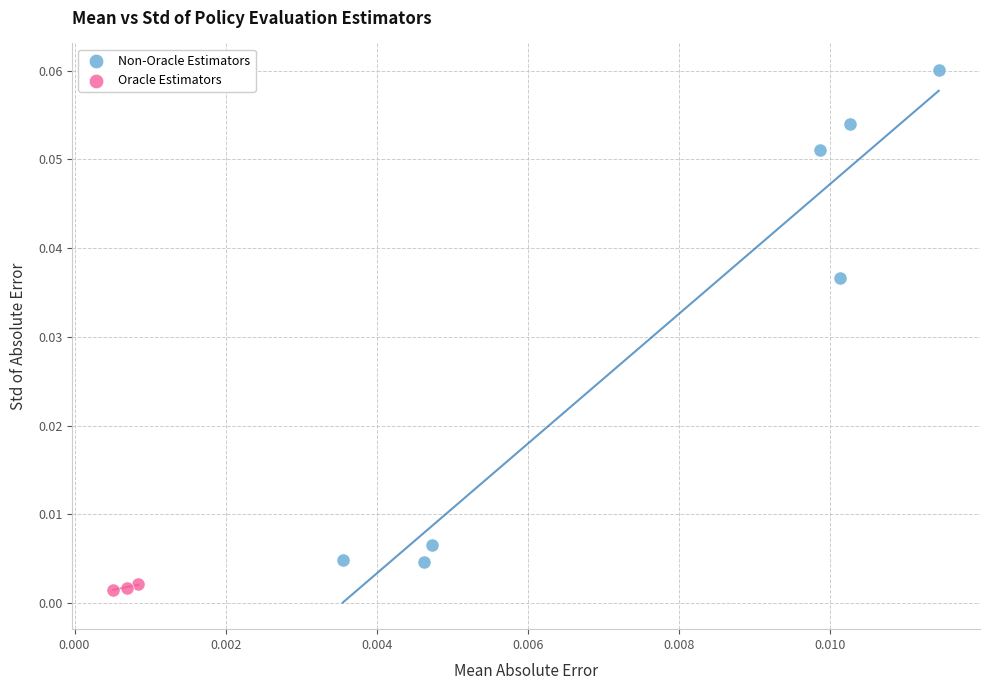

What are all the series names shown in the legend?

Non-Oracle Estimators, Oracle Estimators